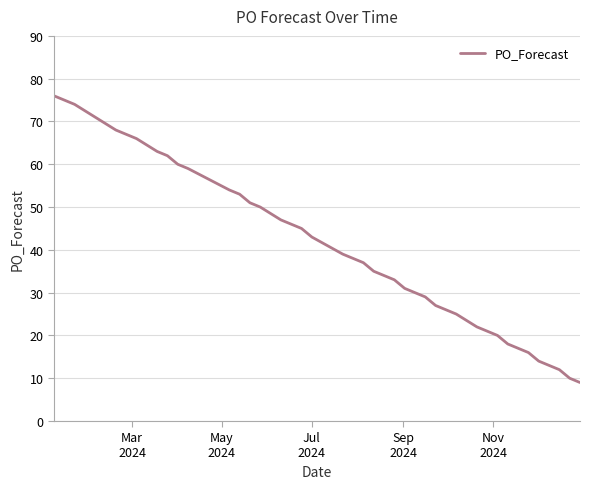

What is the difference between the maximum and minimum values?

67